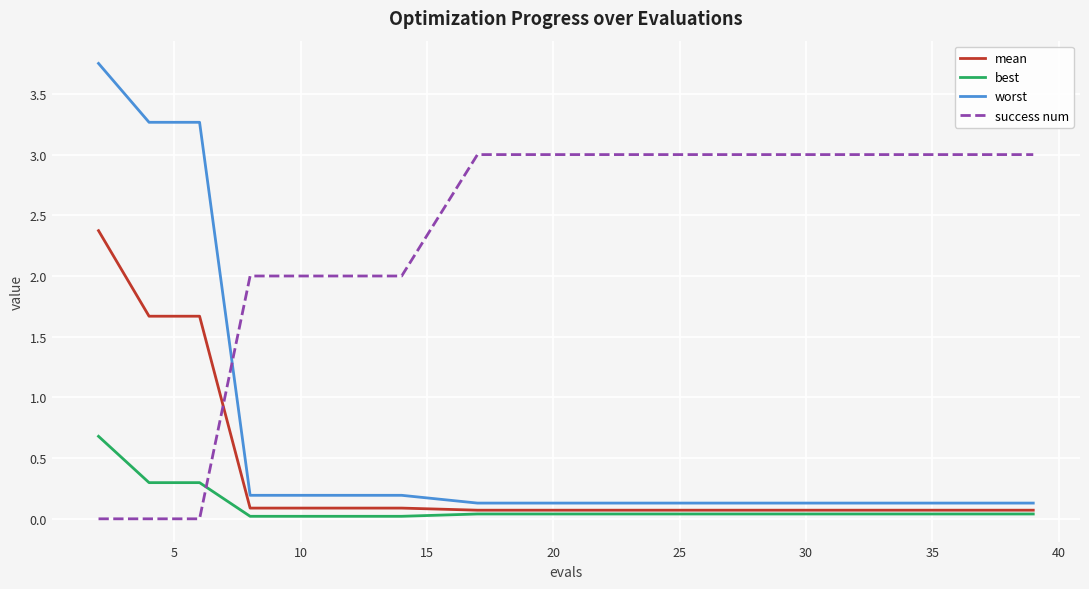

What is the highest value of the mean series?

2.4